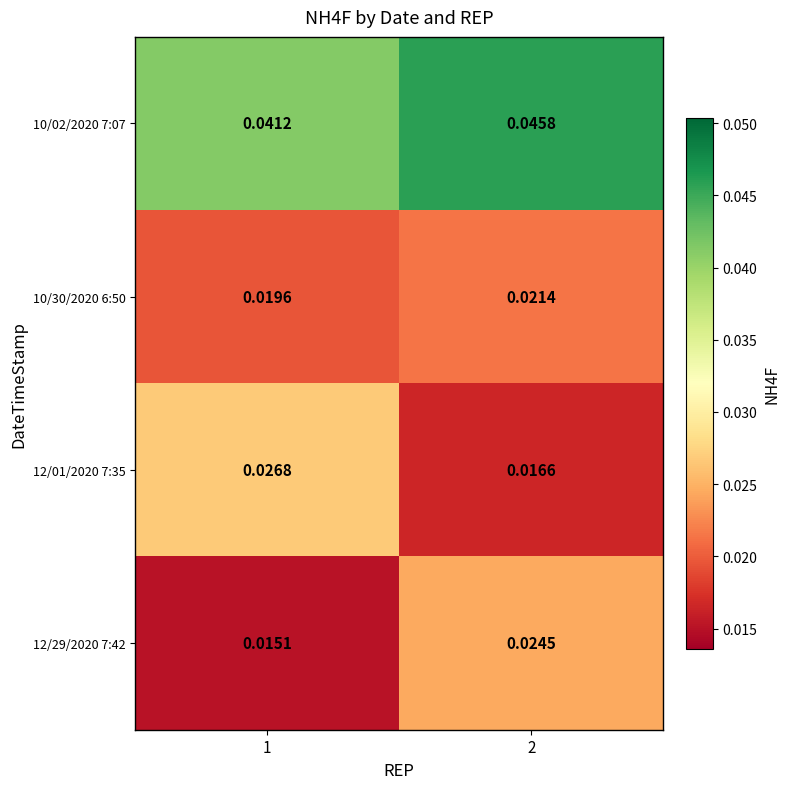

At which category does the chart reach its minimum across all series?

1